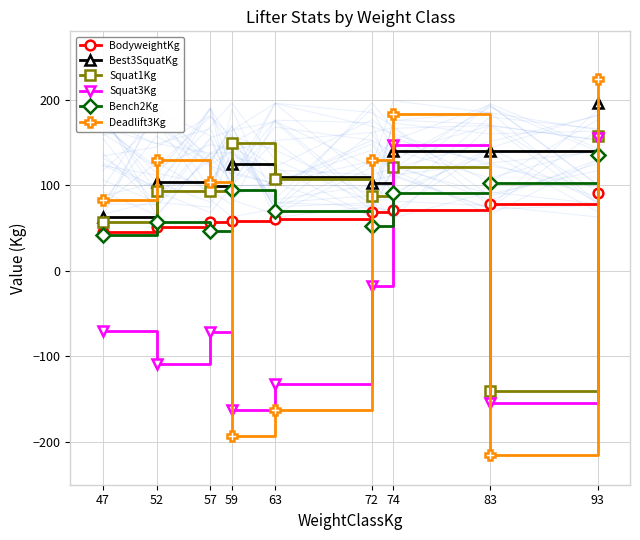

What is the difference between the highest and lowest values at 52?

238.8